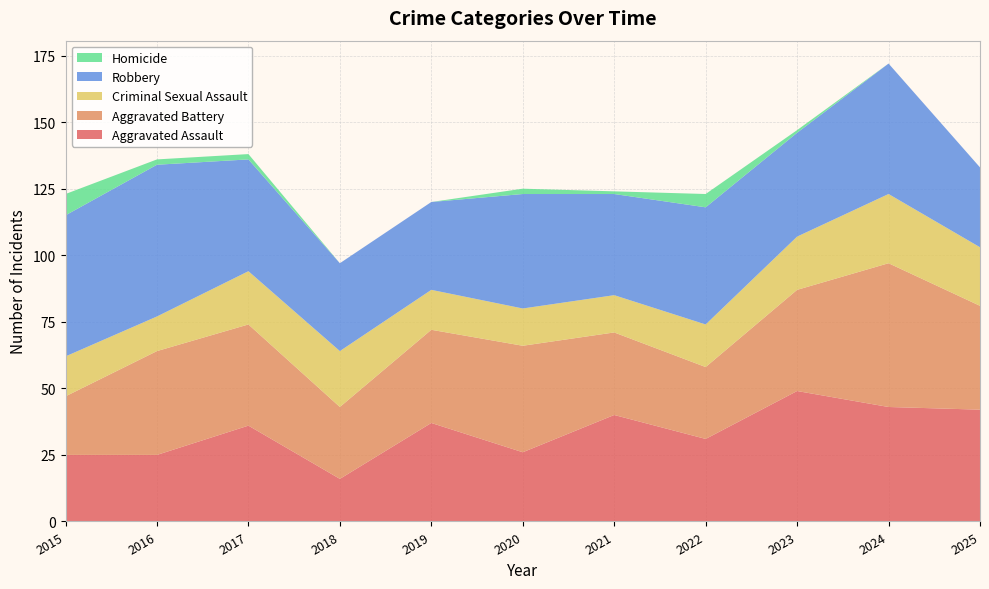

Reading left to right, extract all data points from this chart.

Aggravated Assault: 2015=25	2016=25	2017=36	2018=16	2019=37	2020=26	2021=40	2022=31	2023=49	2024=43	2025=42
Aggravated Battery: 2015=22	2016=39	2017=38	2018=27	2019=35	2020=40	2021=31	2022=27	2023=38	2024=54	2025=39
Criminal Sexual Assault: 2015=15	2016=13	2017=20	2018=21	2019=15	2020=14	2021=14	2022=16	2023=20	2024=26	2025=22
Robbery: 2015=53	2016=57	2017=42	2018=33	2019=33	2020=43	2021=38	2022=44	2023=39	2024=49	2025=30
Homicide: 2015=8	2016=2	2017=2	2018=0	2019=0	2020=2	2021=1	2022=5	2023=1	2024=0	2025=0